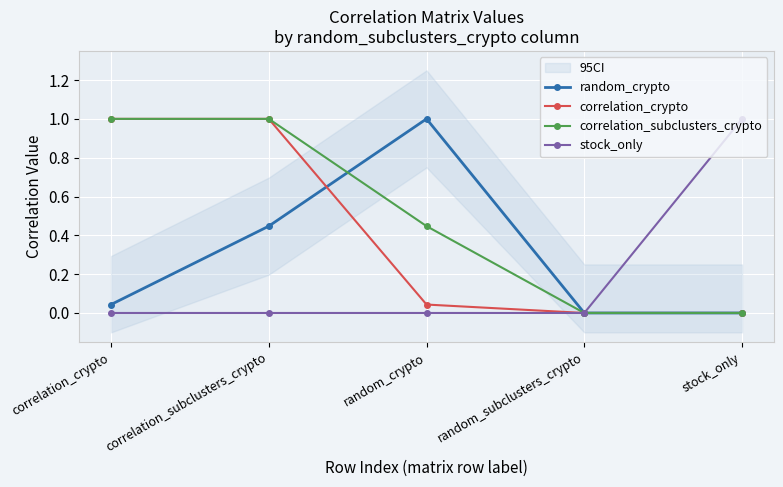

List the series in order of their peak value, highest first.

random_crypto, correlation_crypto, correlation_subclusters_crypto, stock_only